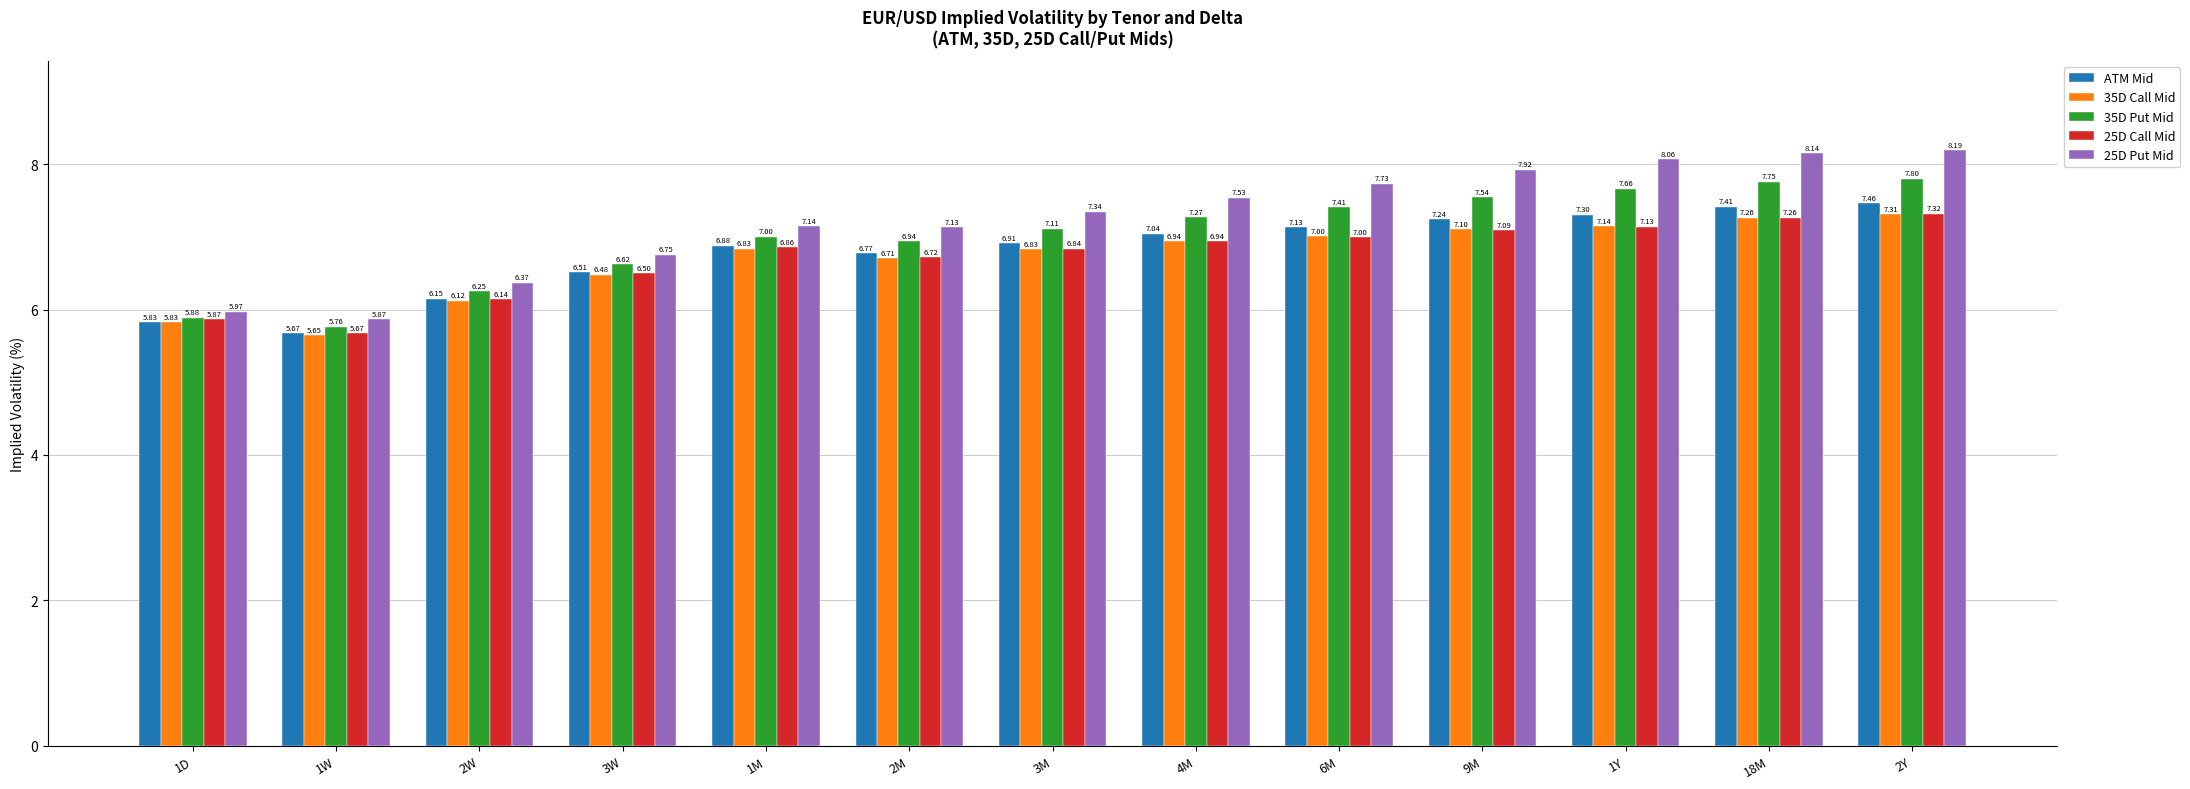

Does the chart contain any negative values?

No